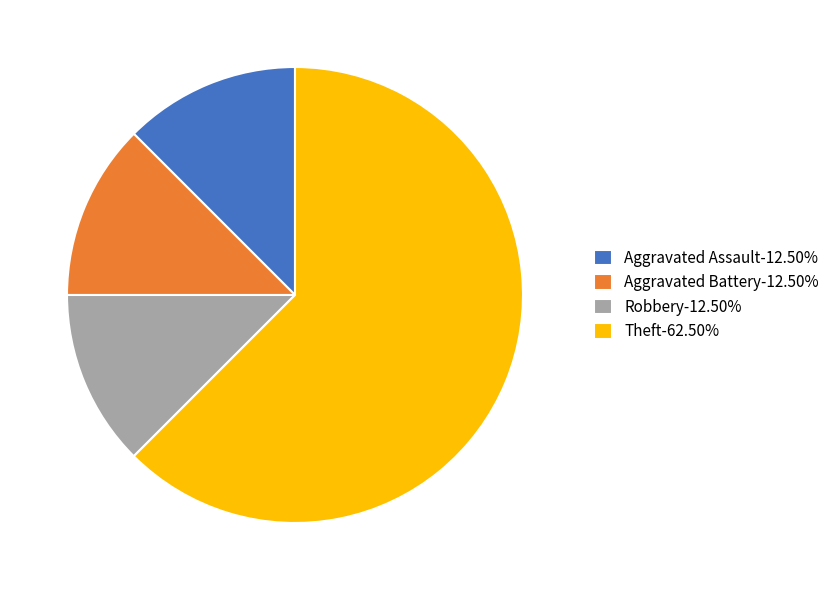

Do Aggravated Battery-12.50% and Aggravated Assault-12.50% together represent more than half of the pie?

No